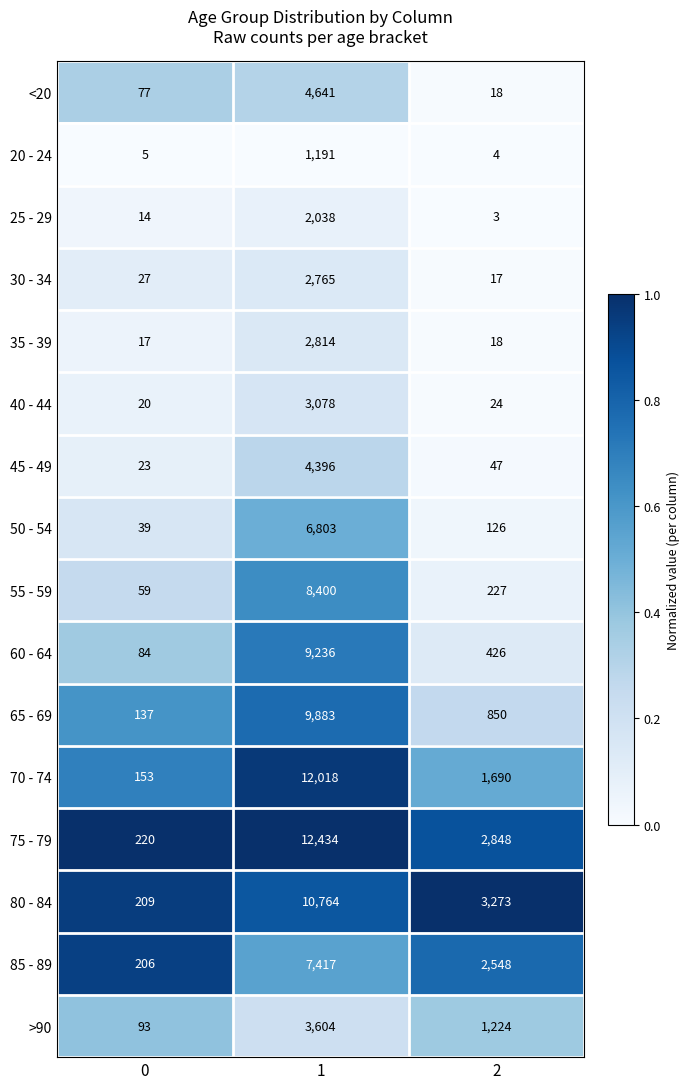

At 1, list the series in order from largest to smallest.

75 - 79, 70 - 74, 80 - 84, 65 - 69, 60 - 64, 55 - 59, 85 - 89, 50 - 54, <20, 45 - 49, >90, 40 - 44, 35 - 39, 30 - 34, 25 - 29, 20 - 24